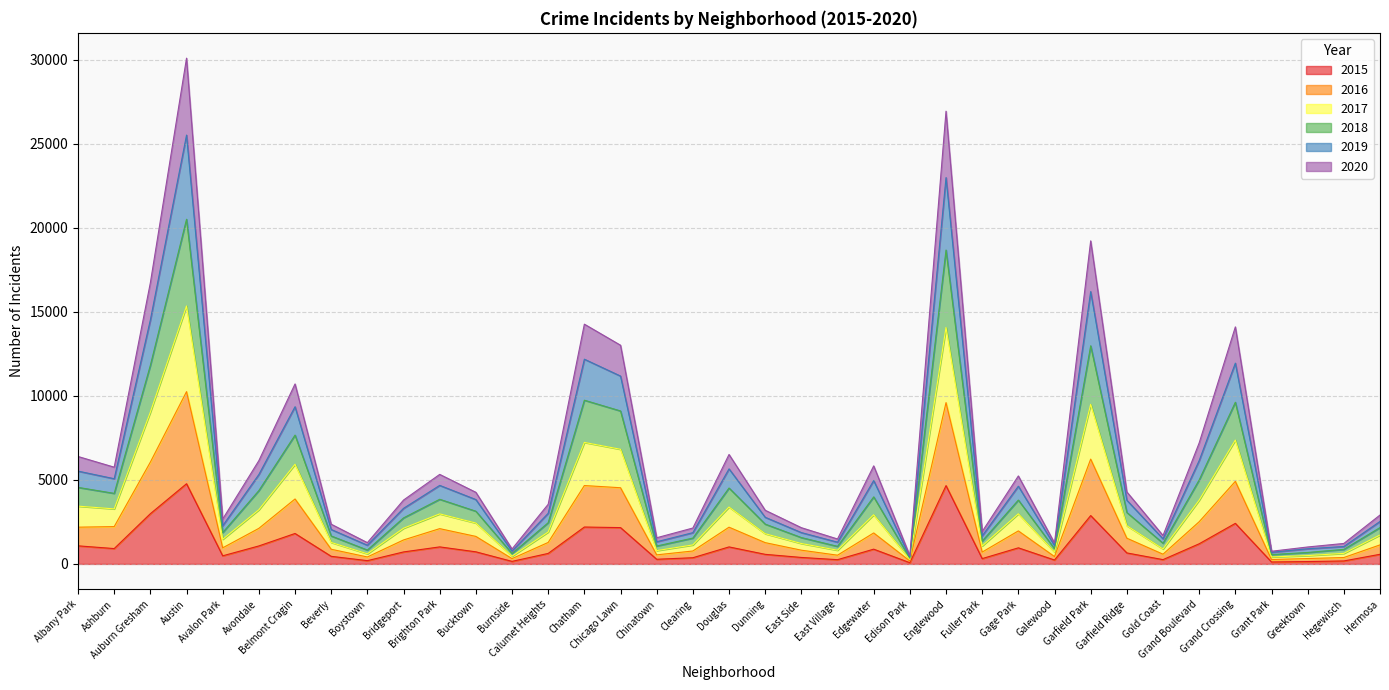

What is the label of the 2nd point from the left?

Ashburn